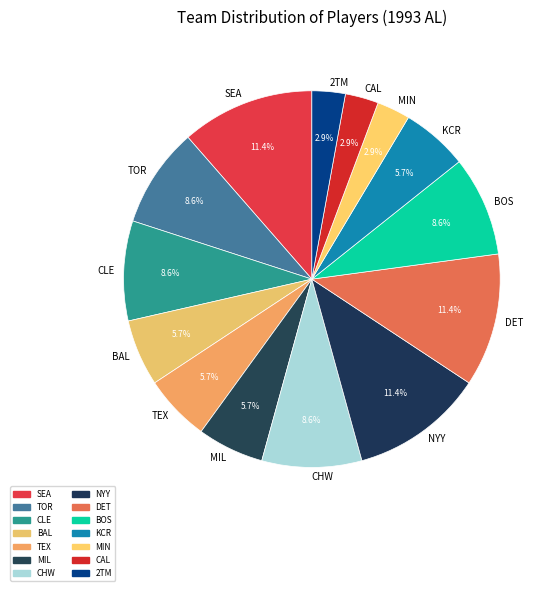

Approximately how many times larger is the value at BOS compared to KCR?

1.5